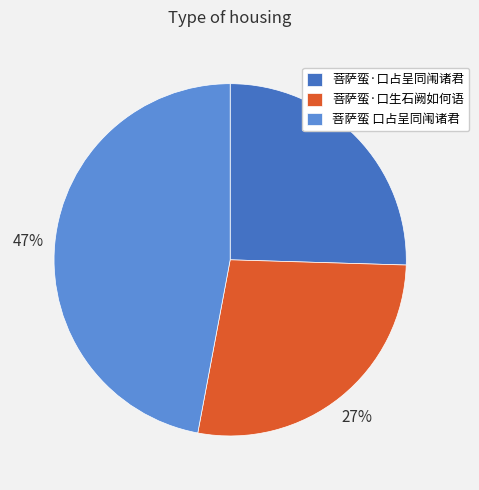

The 菩萨蛮 口占呈同闱诸君 slice represents 47% of the pie. True or false?

True